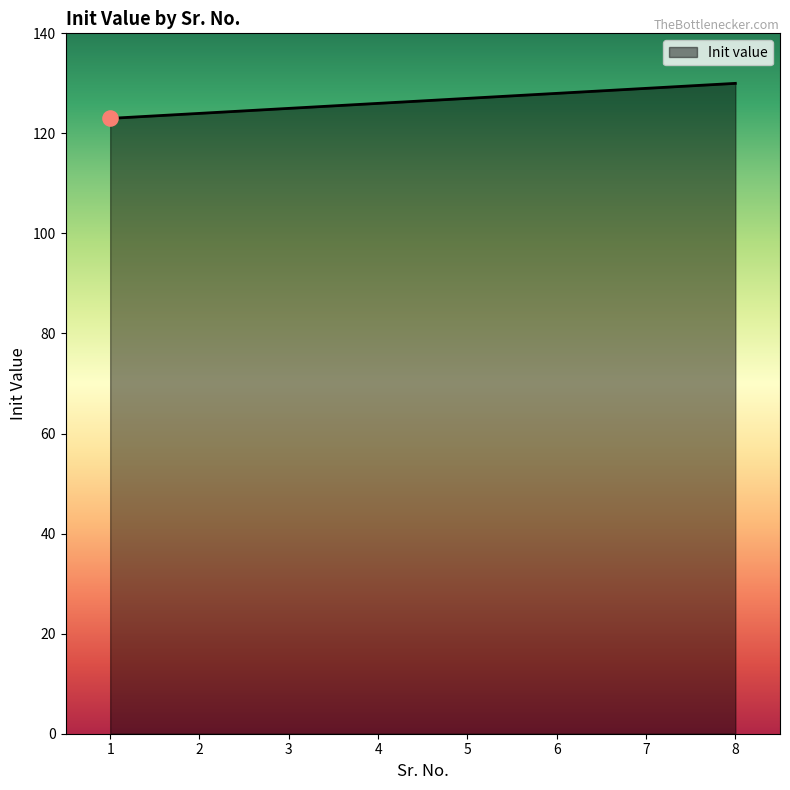

What is the change in value from 7 to 8?

+1